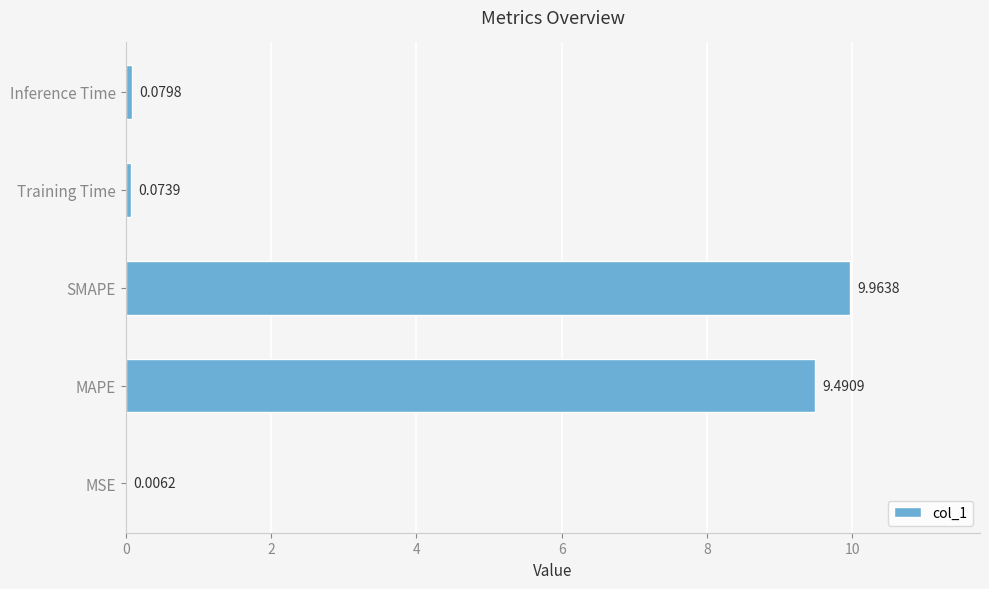

Between Inference Time and MSE, which is larger?

Inference Time